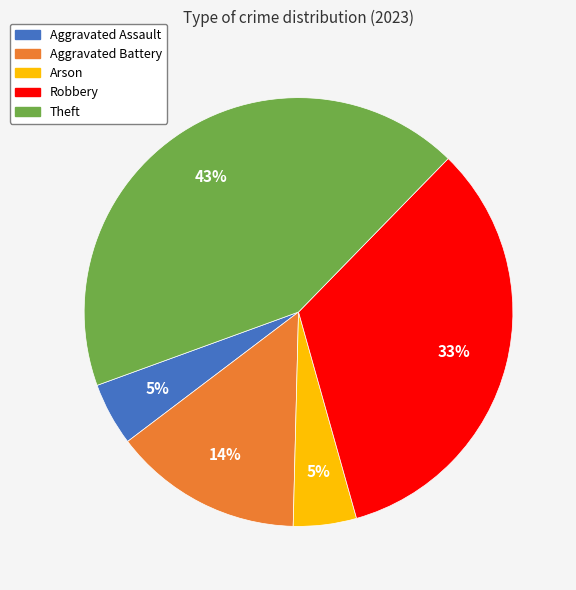

To the nearest percent, what is the average slice percentage?

20%